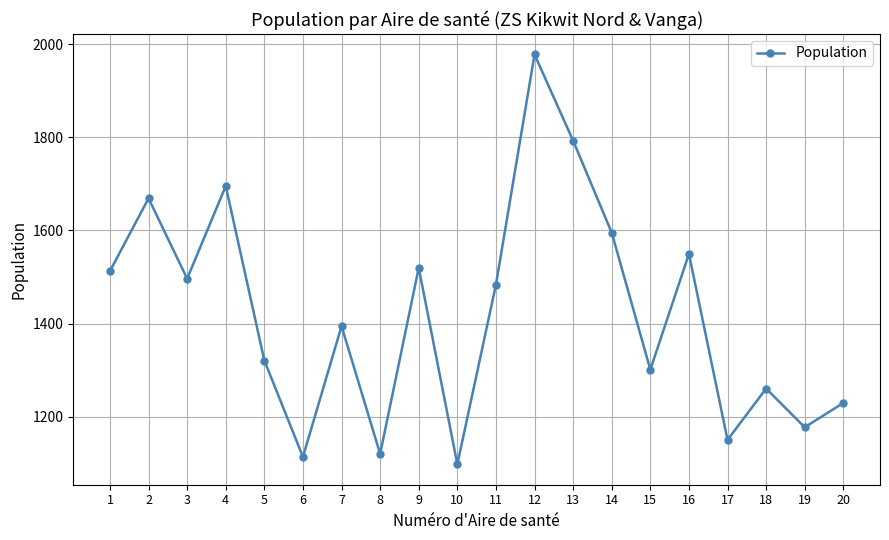

At which label does the data first exceed 1483?

1